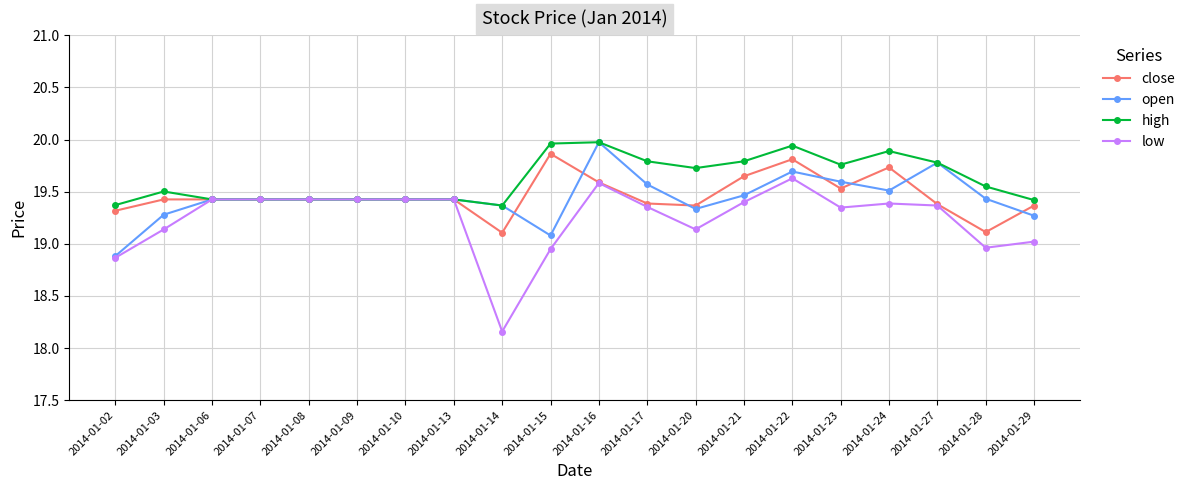

At 2014-01-23, list the series in order from smallest to largest.

low, close, open, high